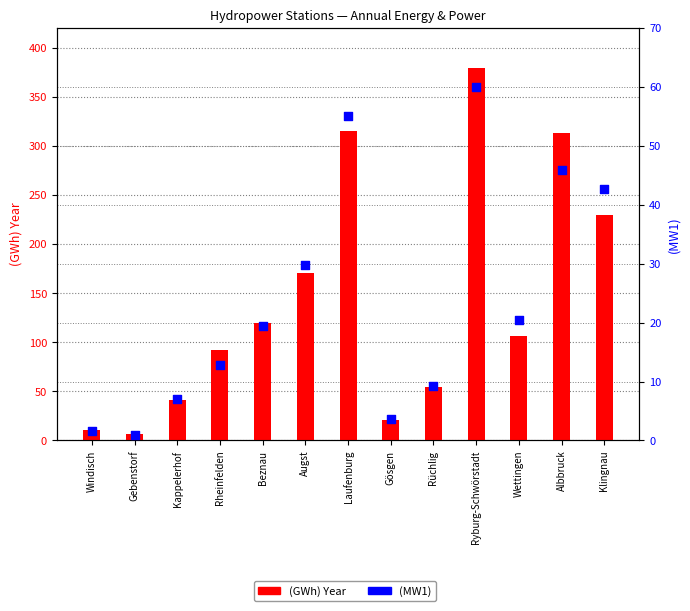

What are all the series names shown in the legend?

(GWh) Year, (MW1)